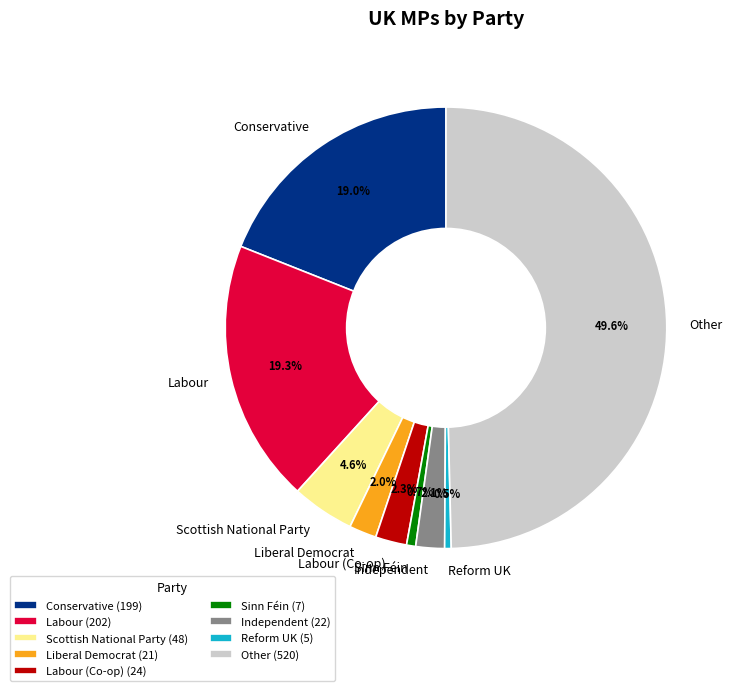

To the nearest percent, what is the difference between the largest and smallest slice percentages?

49%